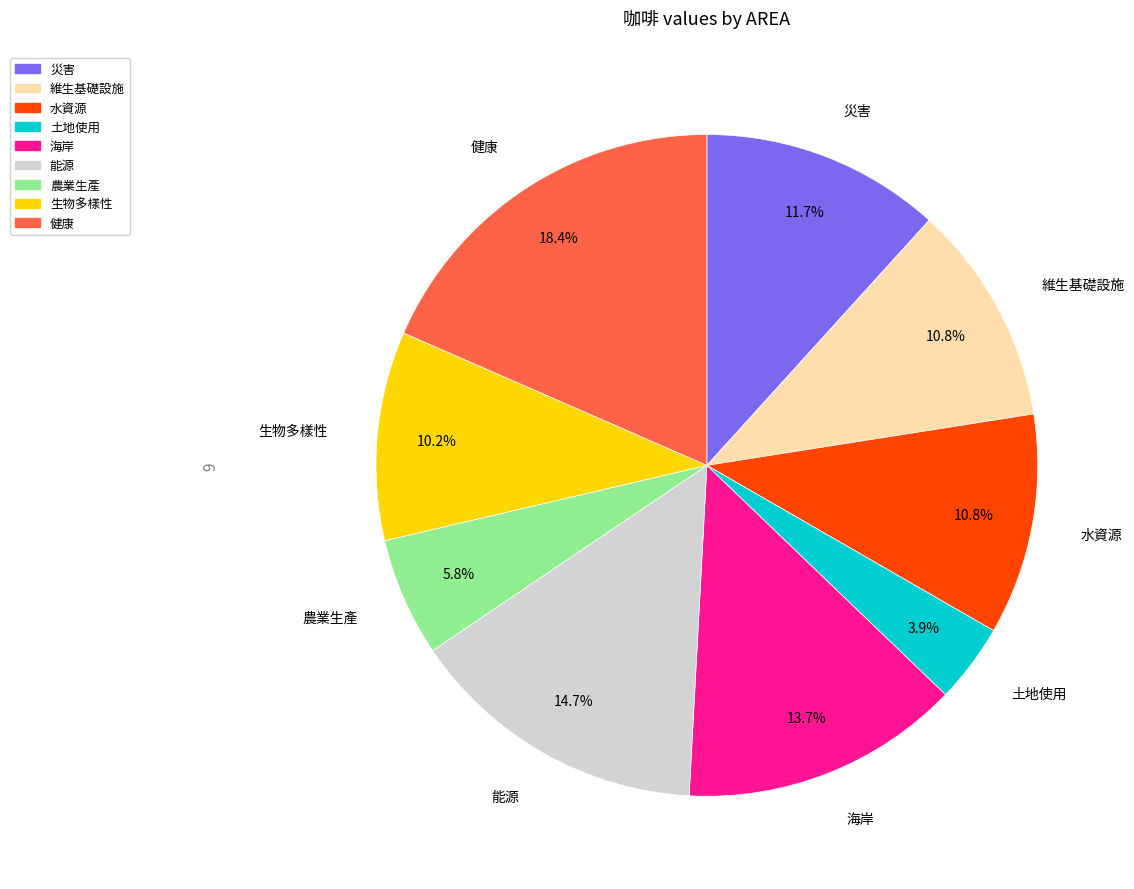

Which has a higher value, 農業生產 or 生物多樣性?

生物多樣性